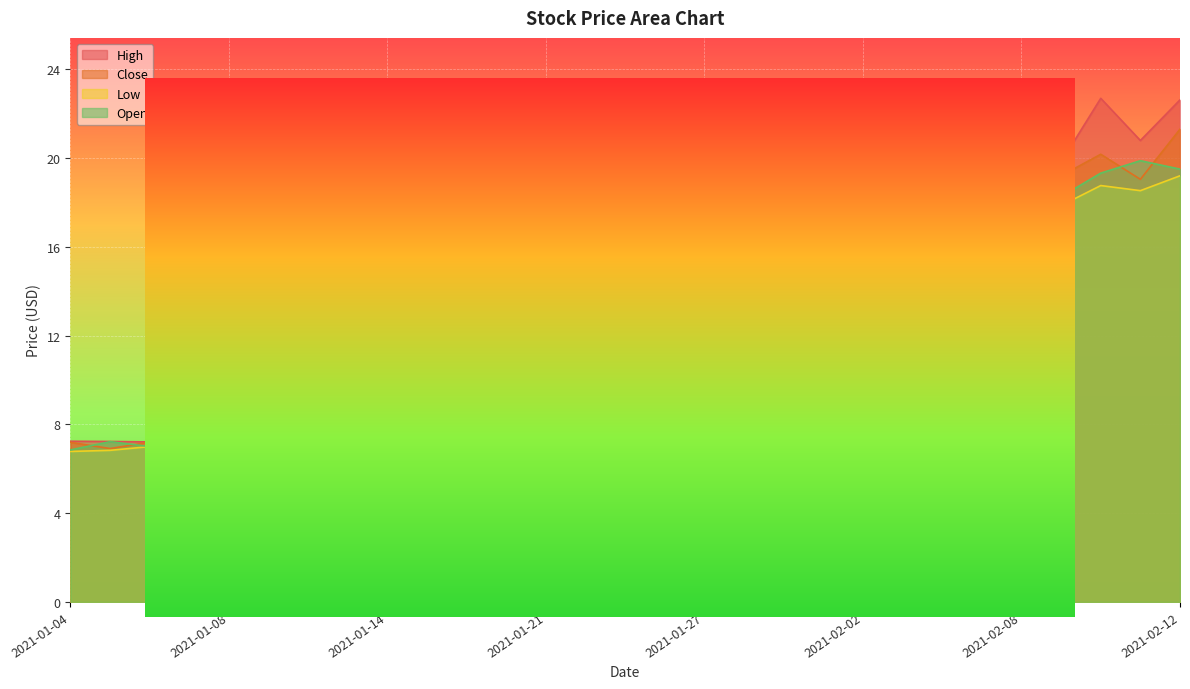

What are all the series names shown in the legend?

High, Close, Low, Open